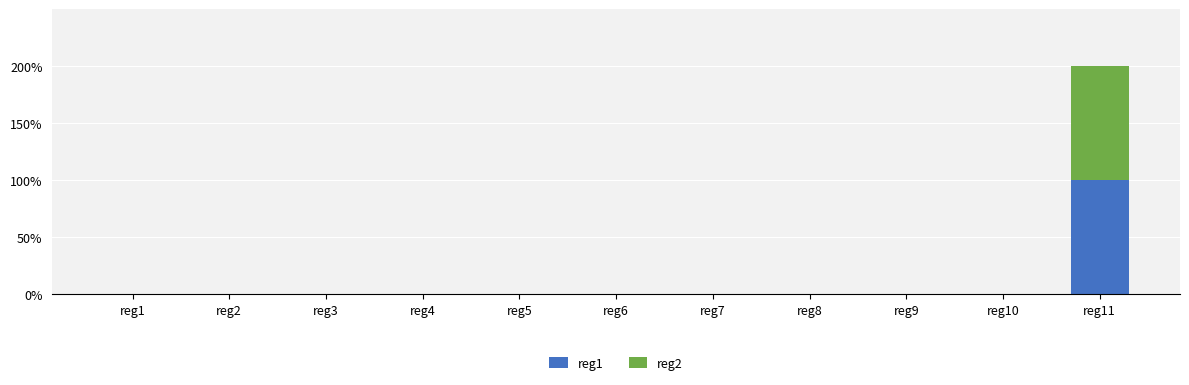

At how many categories does at least one series exceed 0?

1